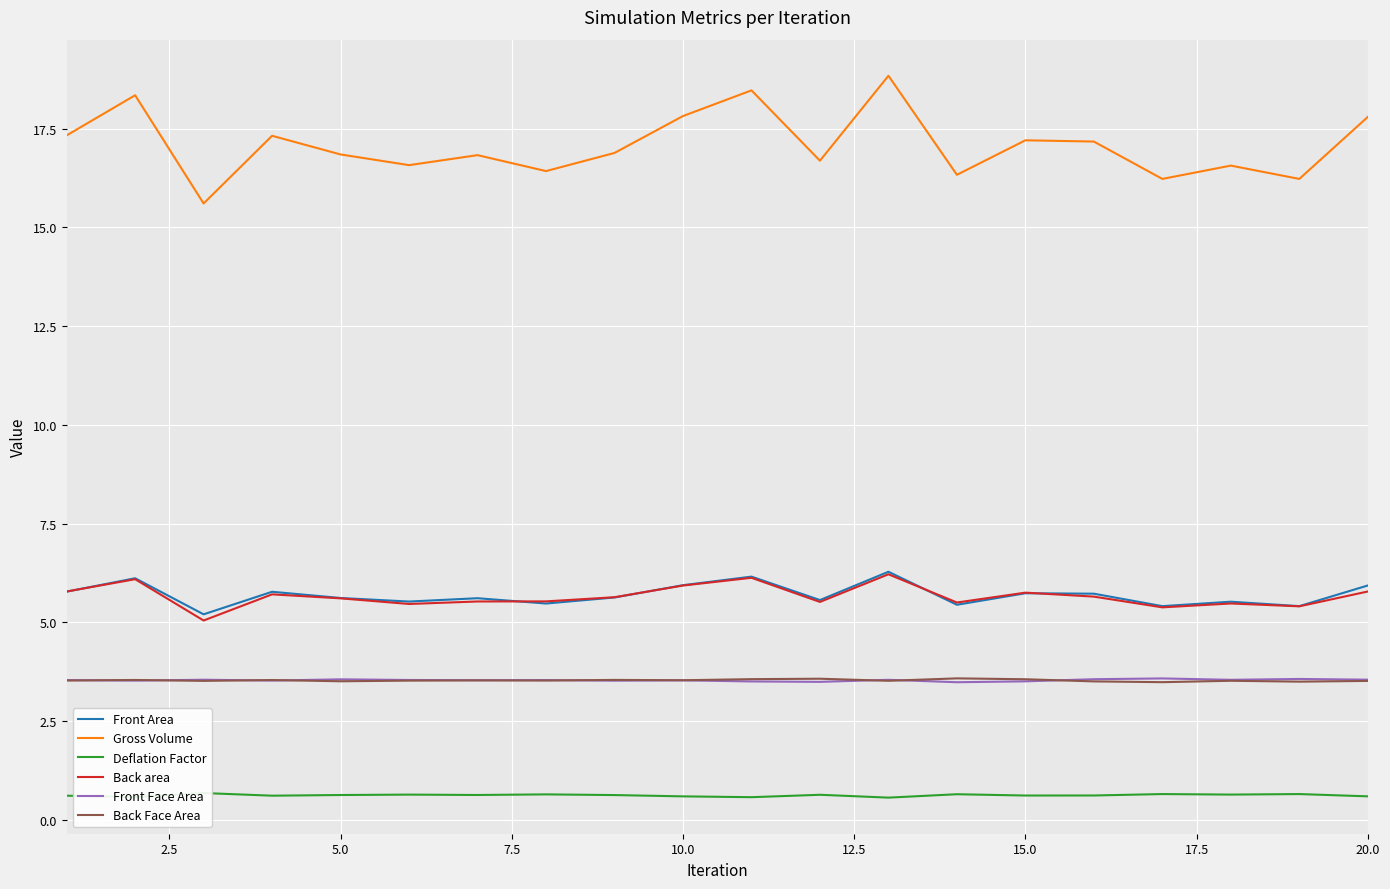

What is the approximate value of Front Area at 15.0?

5.7